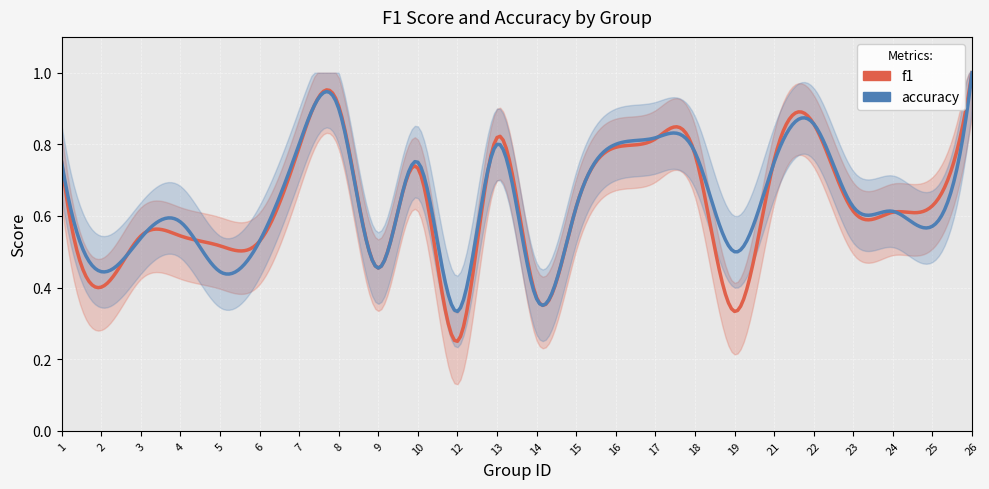

Count the number of data series in this chart.

2